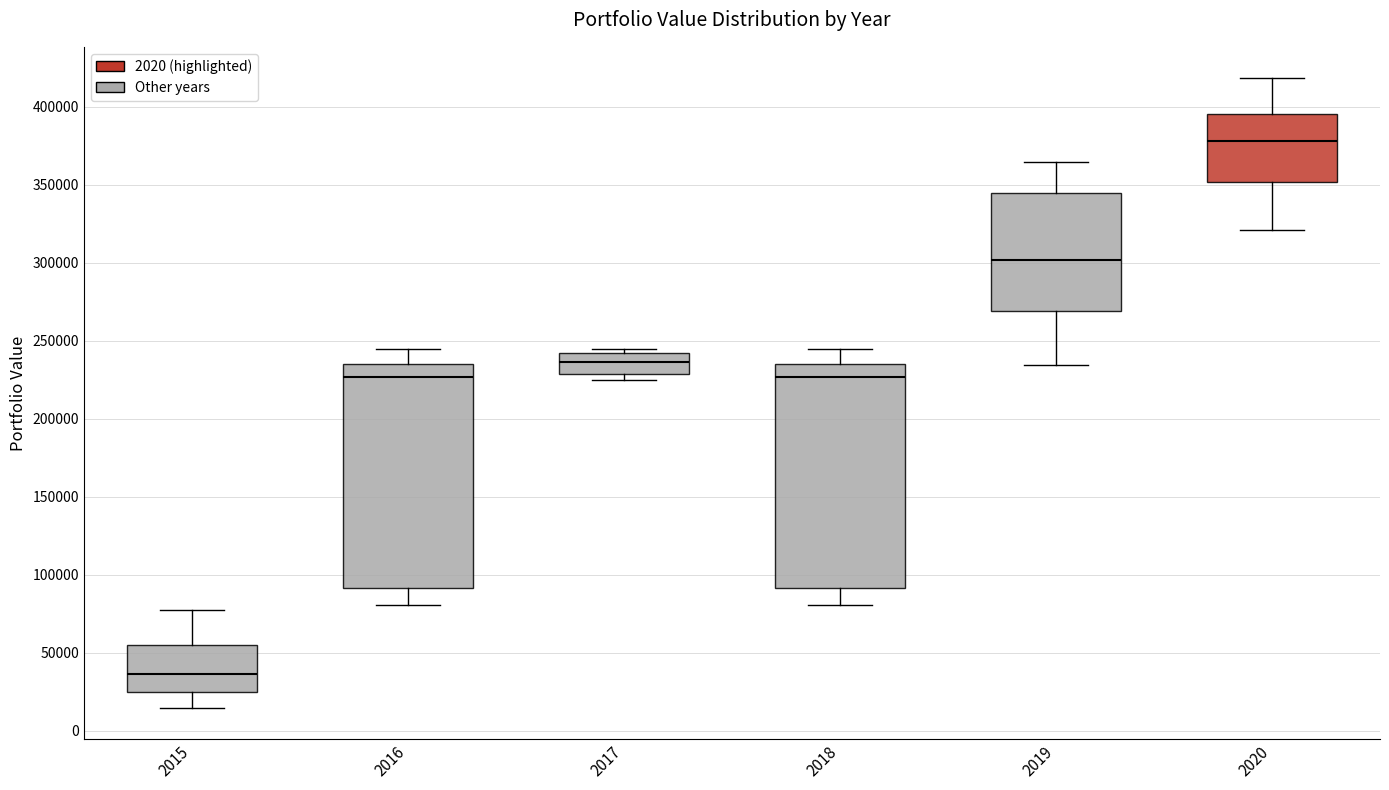

Which box's median line is the lowest?

2015